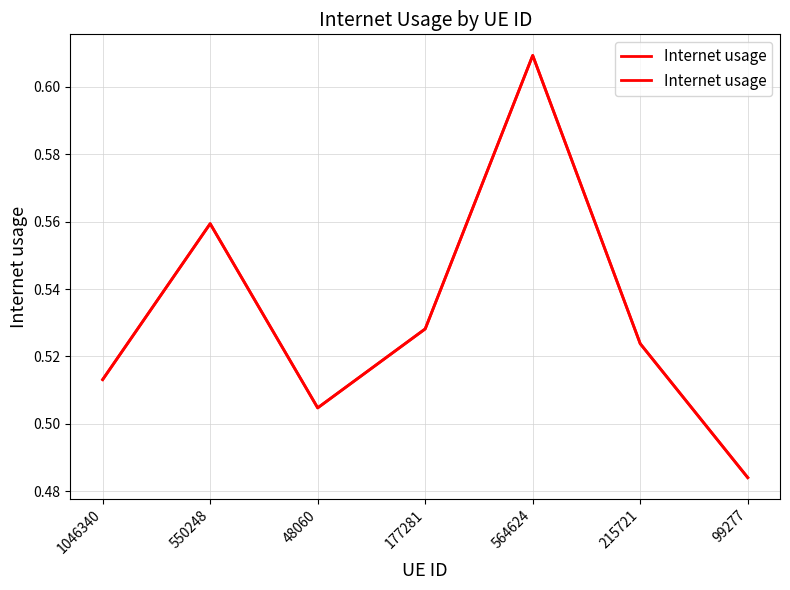

What is the maximum value shown in the chart?

0.6